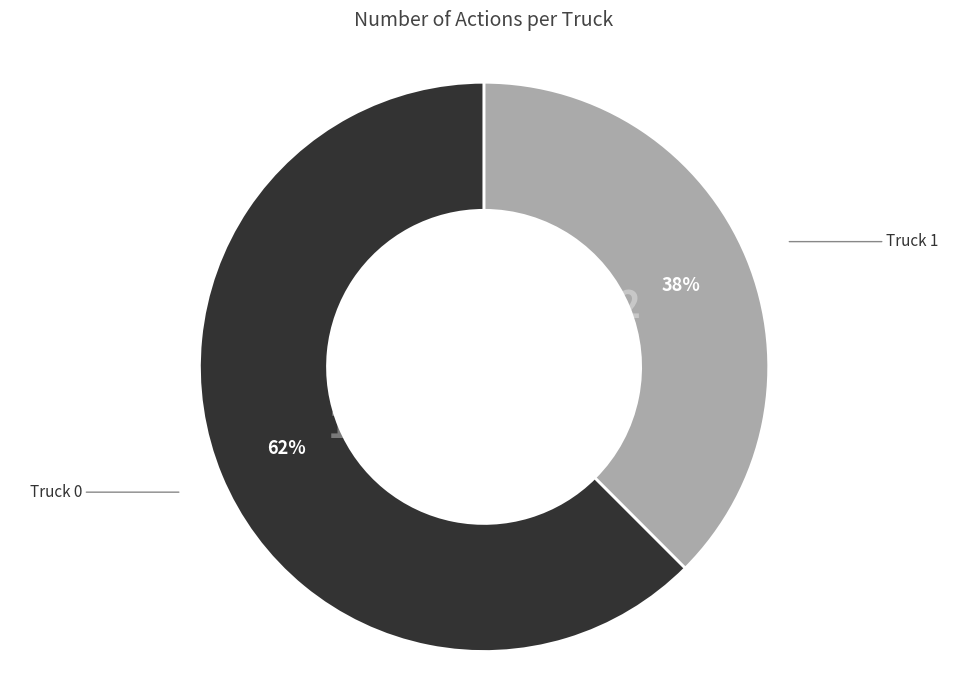

To the nearest percent, what is the average slice percentage?

50%